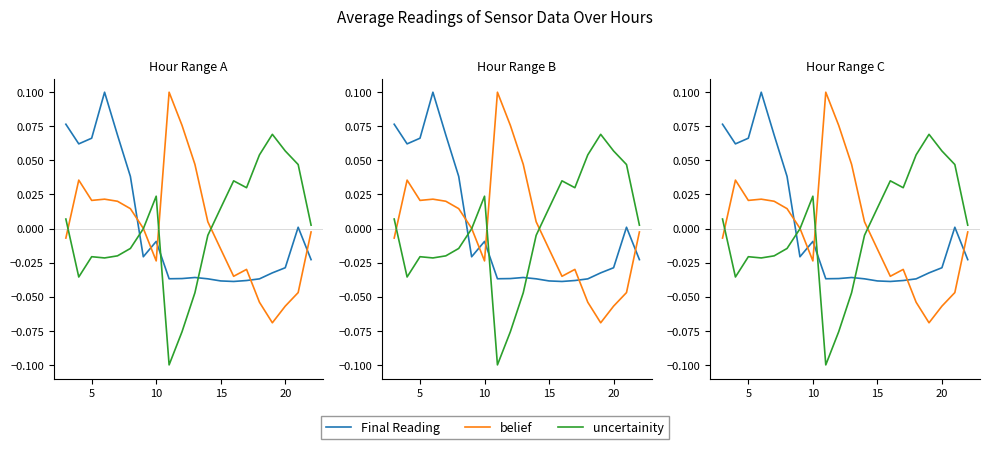

The value of uncertainity at 10 is 0.0. True or false?

True